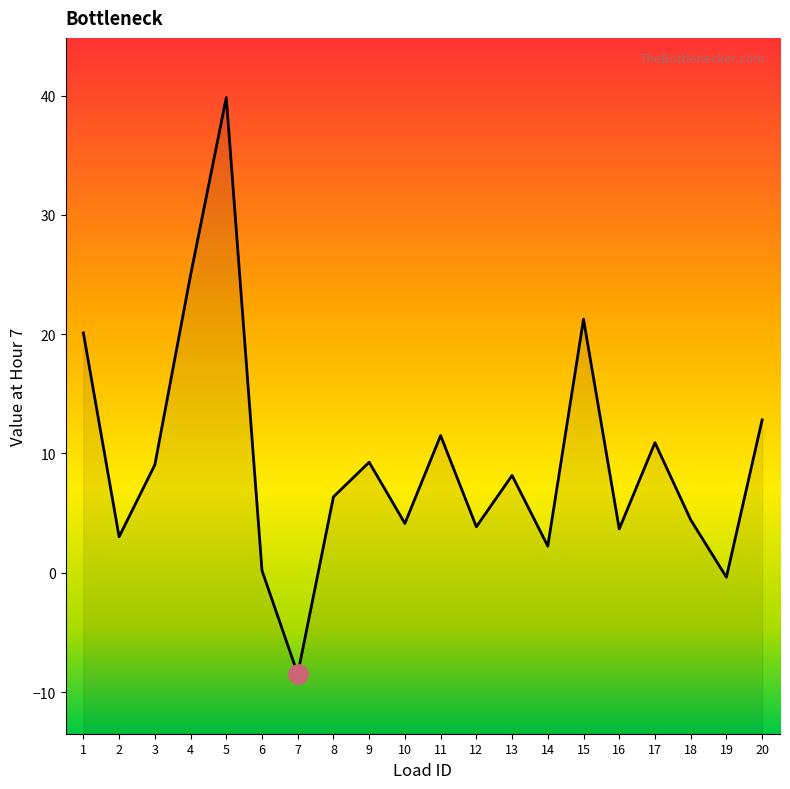

Is it true that the value at 6 is 0.3?

False